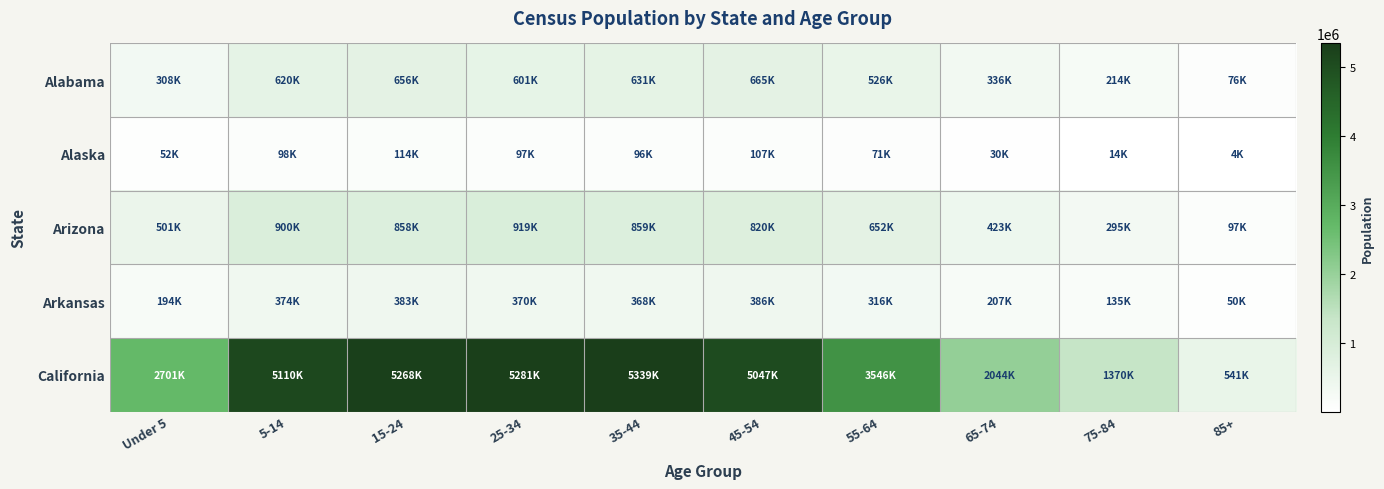

At how many categories does at least one series exceed 232585?

10